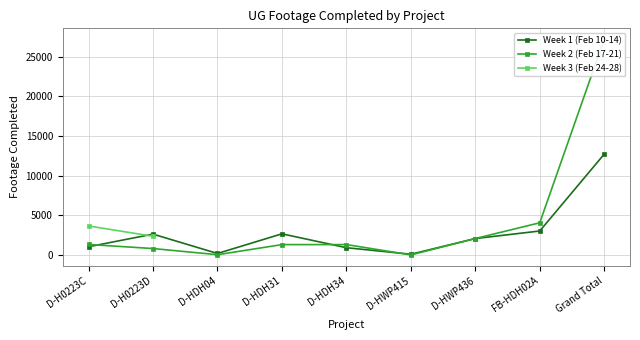

What is the minimum value shown in the chart?

21.0